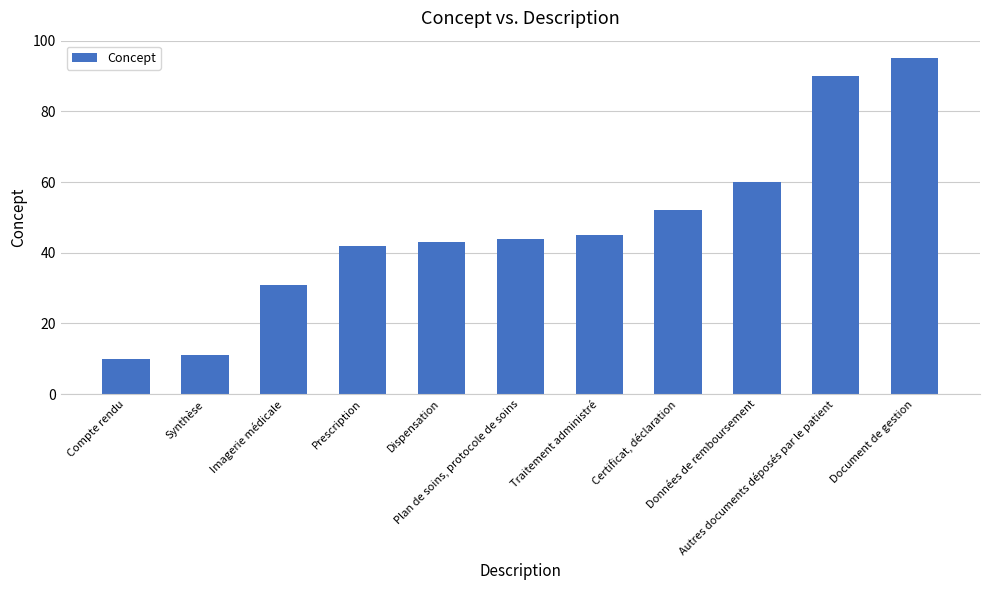

Which label corresponds to the largest value in the chart?

Document de gestion